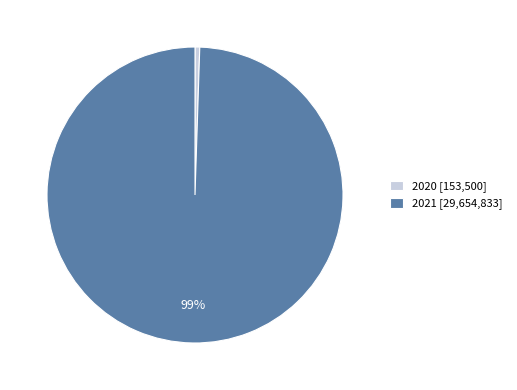

Is the sum of 2021 [29,654,833] and 2020 [153,500] greater than half?

Yes